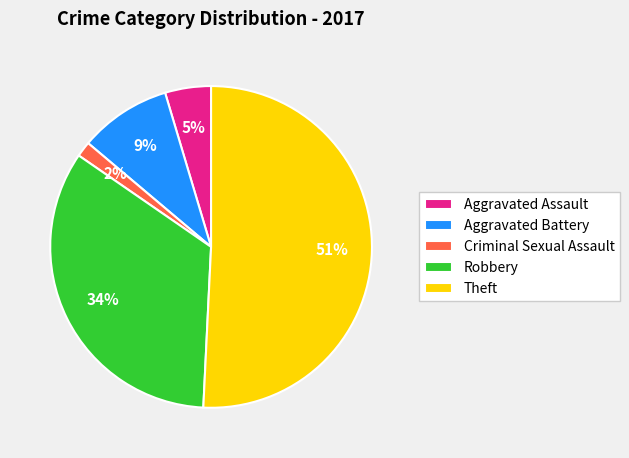

What percentage is the Robbery slice, to the nearest percent?

34%